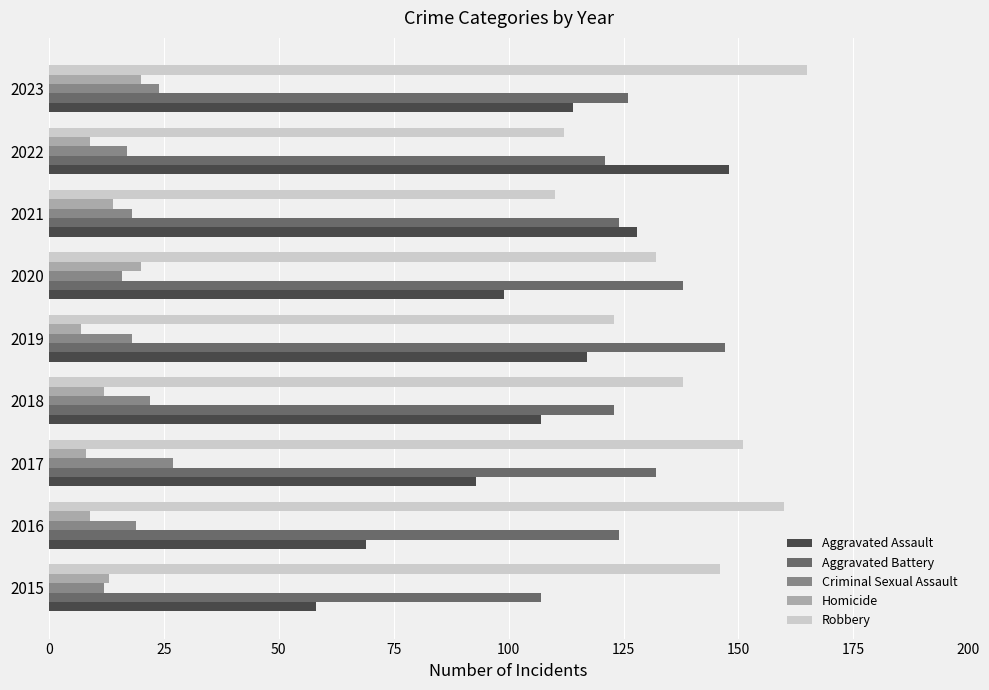

At how many categories does at least one series exceed 133?

8